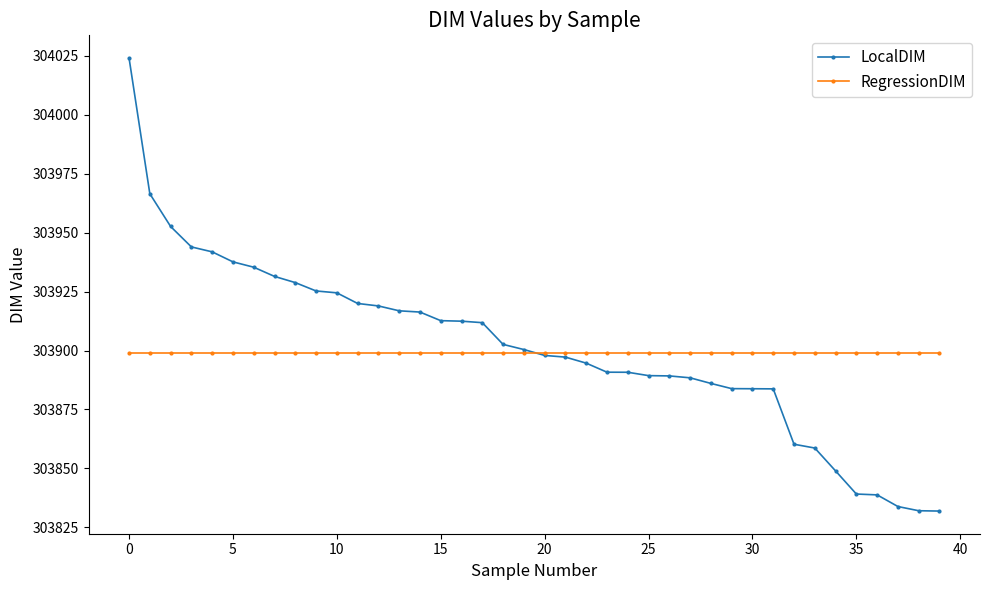

List the series in order of their peak value, lowest first.

RegressionDIM, LocalDIM